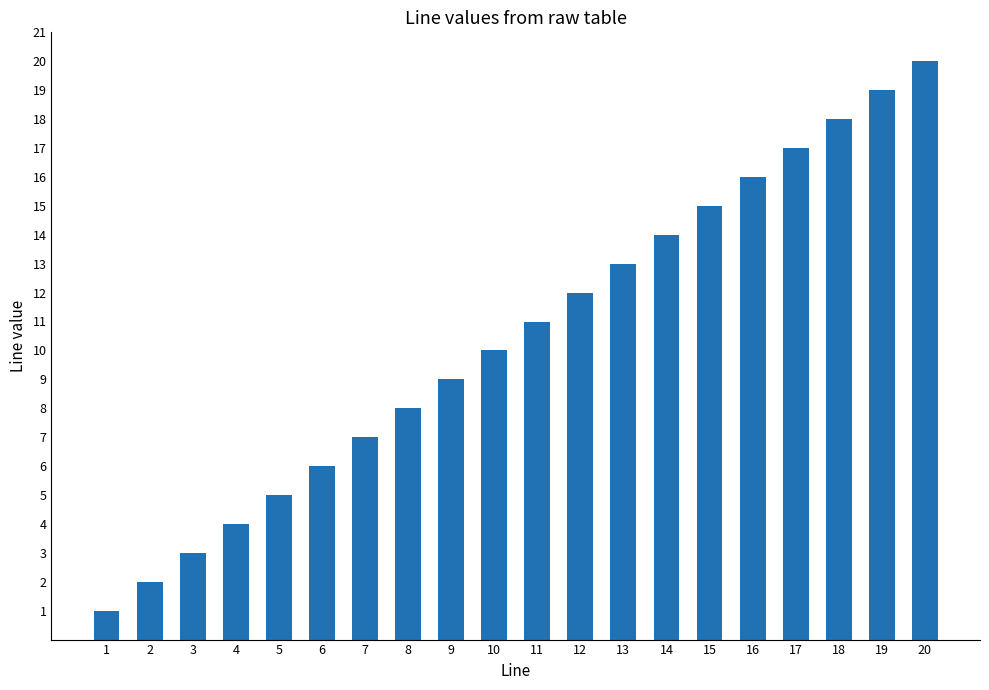

What is the value of the 5th bar from the left?

5